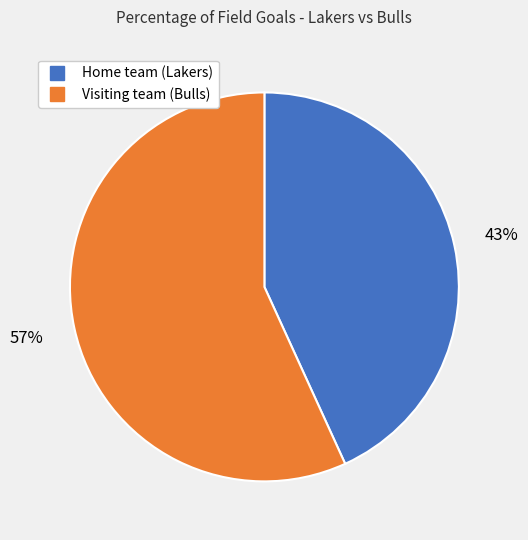

Is the sum of Home team (Lakers) and Visiting team (Bulls) greater than half?

Yes